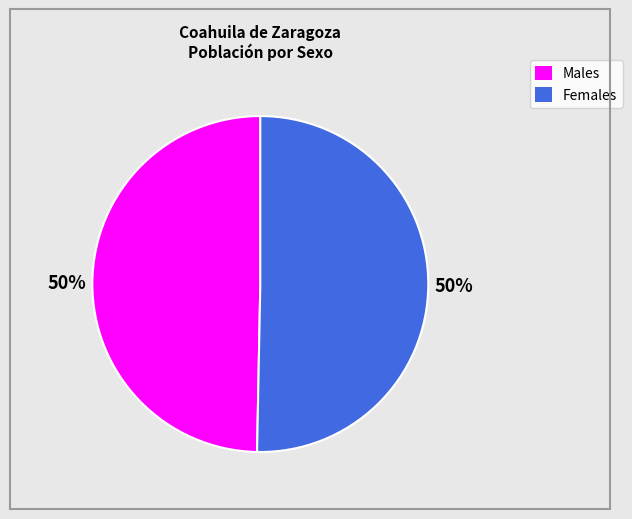

To the nearest percent, what is the average slice percentage?

50%